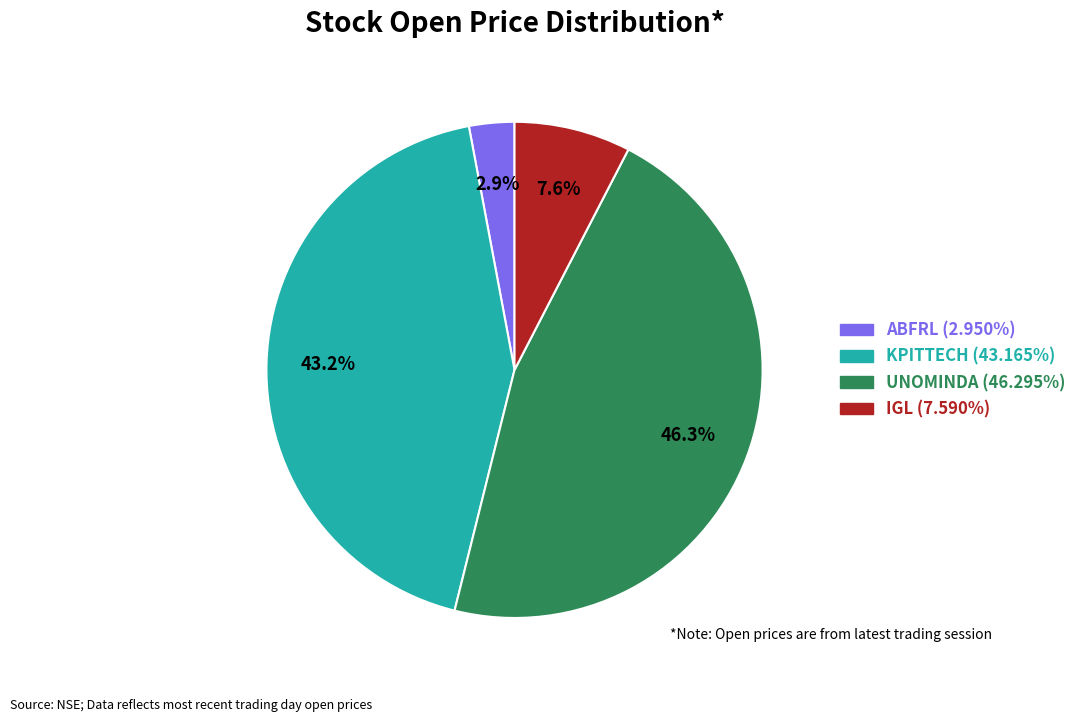

Does any single category account for the majority?

No